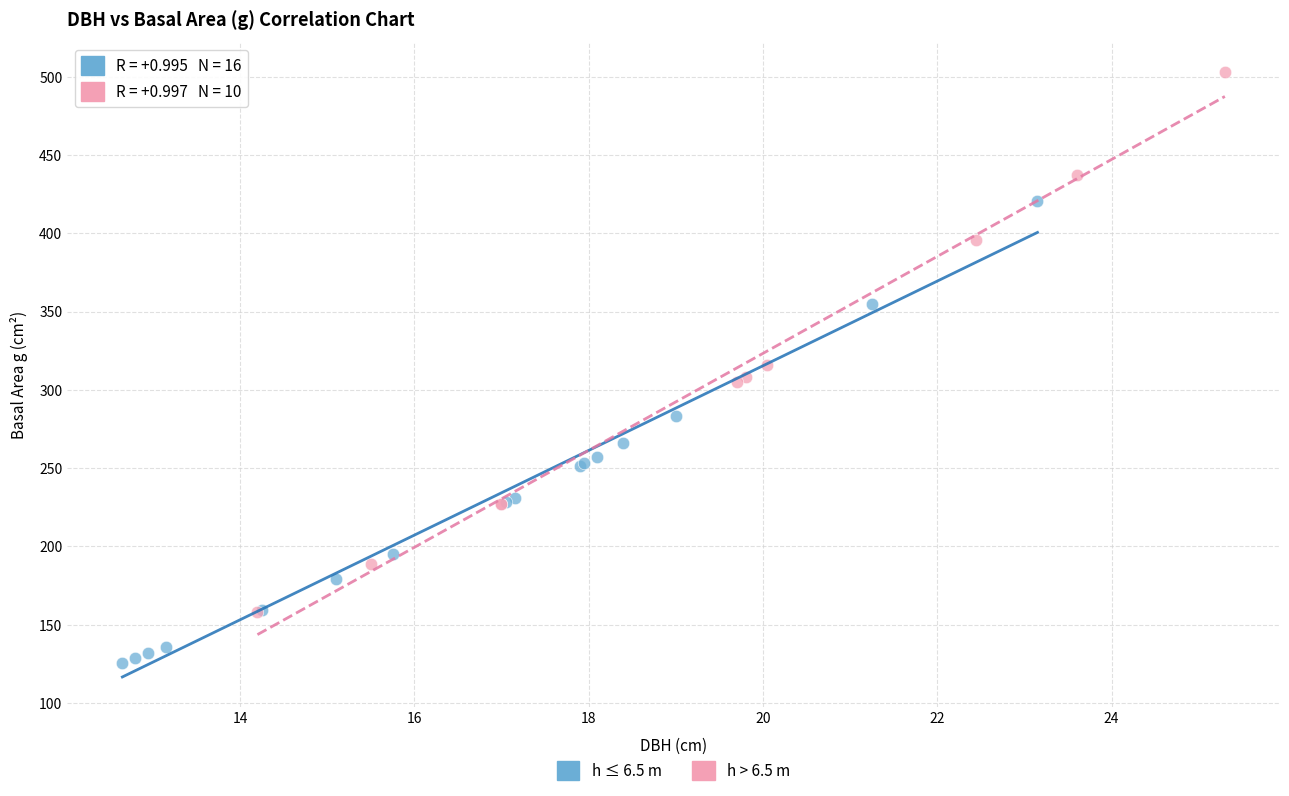

Which series has the widest spread of Y values?

h > 6.5 m